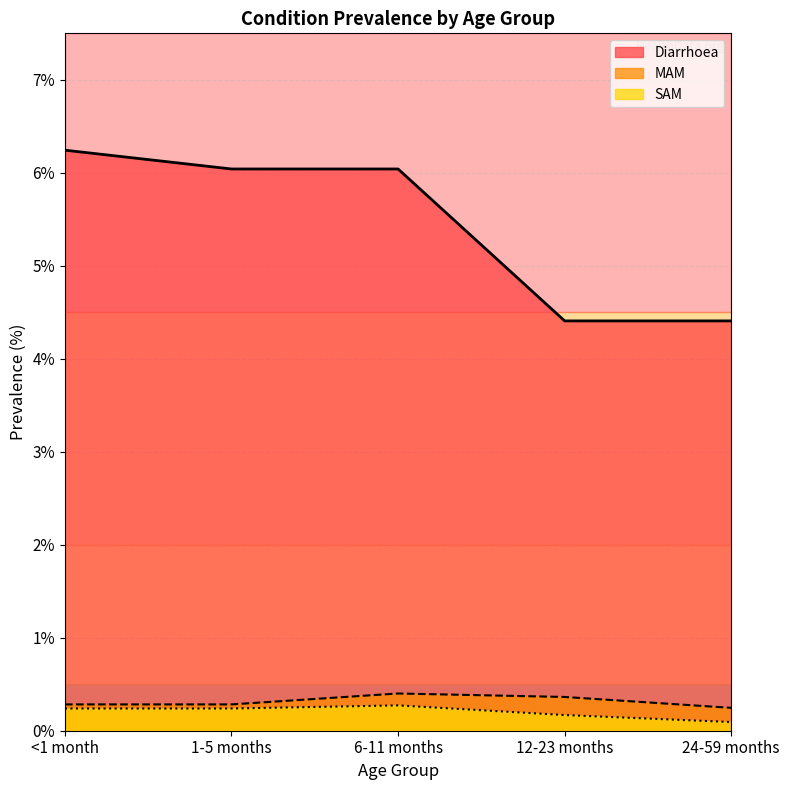

At 12-23 months, list the series in order from smallest to largest.

SAM, MAM, Diarrhoea